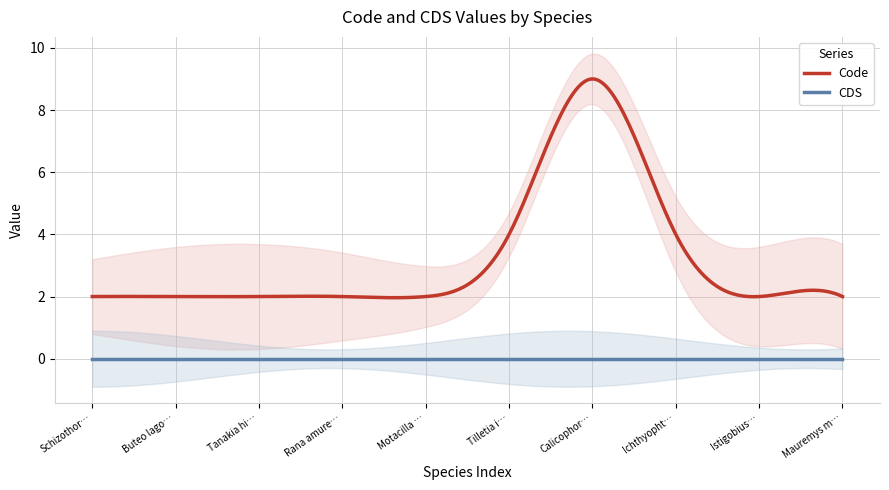

What is the sum of all Code values?

969.1